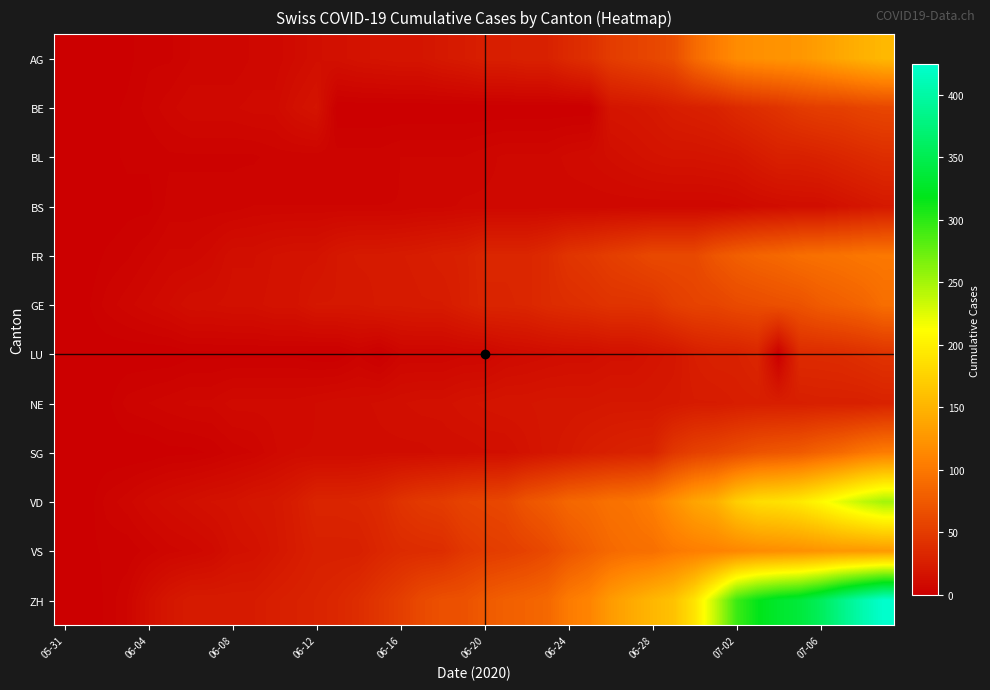

At how many categories does at least one series exceed 182?

10